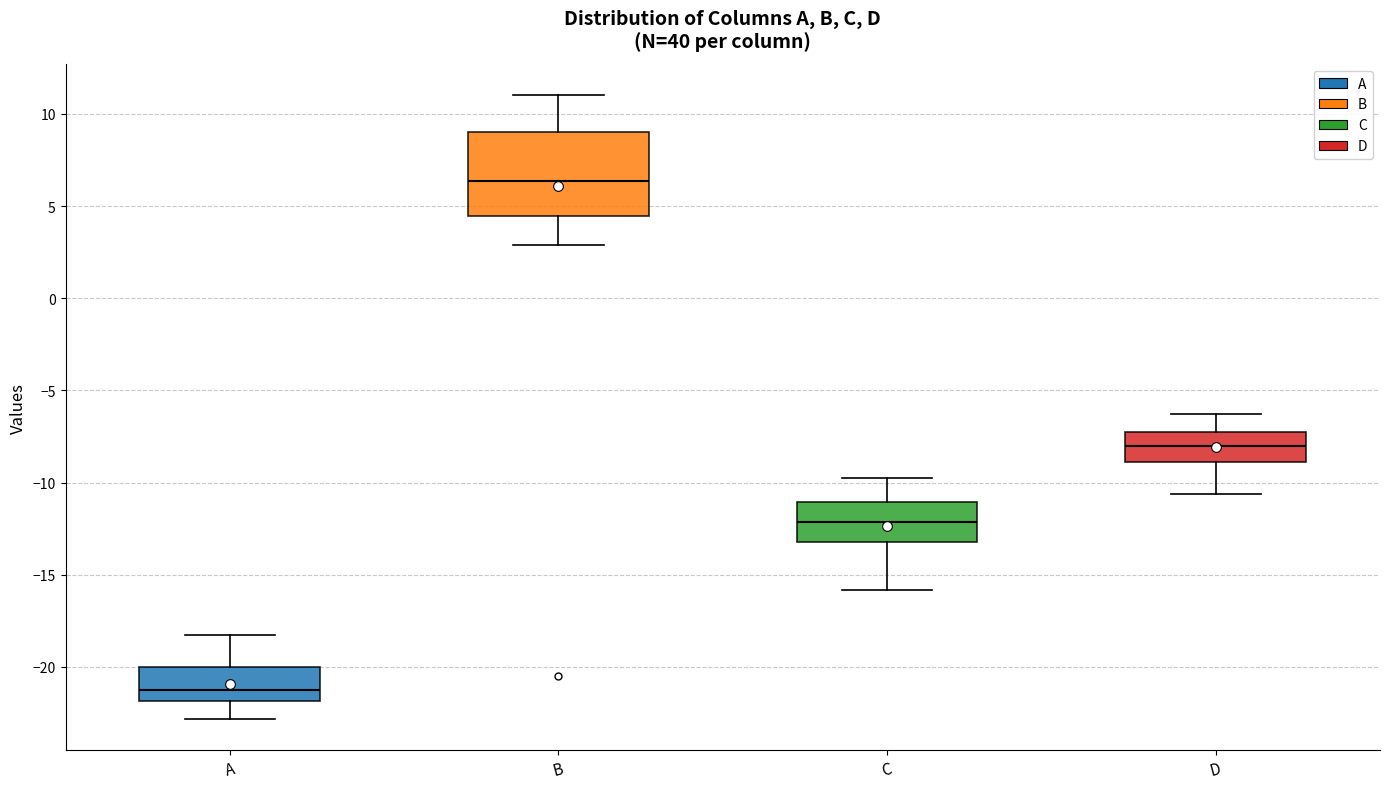

Where does the upper whisker of the box for C end on the y-axis? The values are not printed on the chart, so give them approximately, as read against the axis.

-10.0